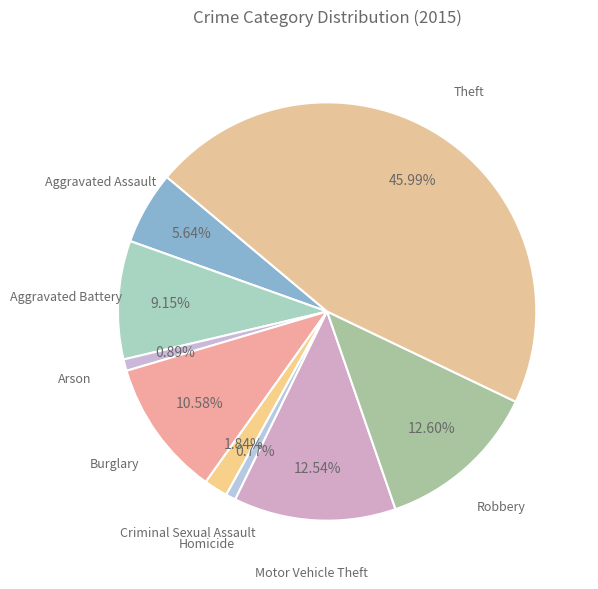

How many segments does this pie chart have?

9